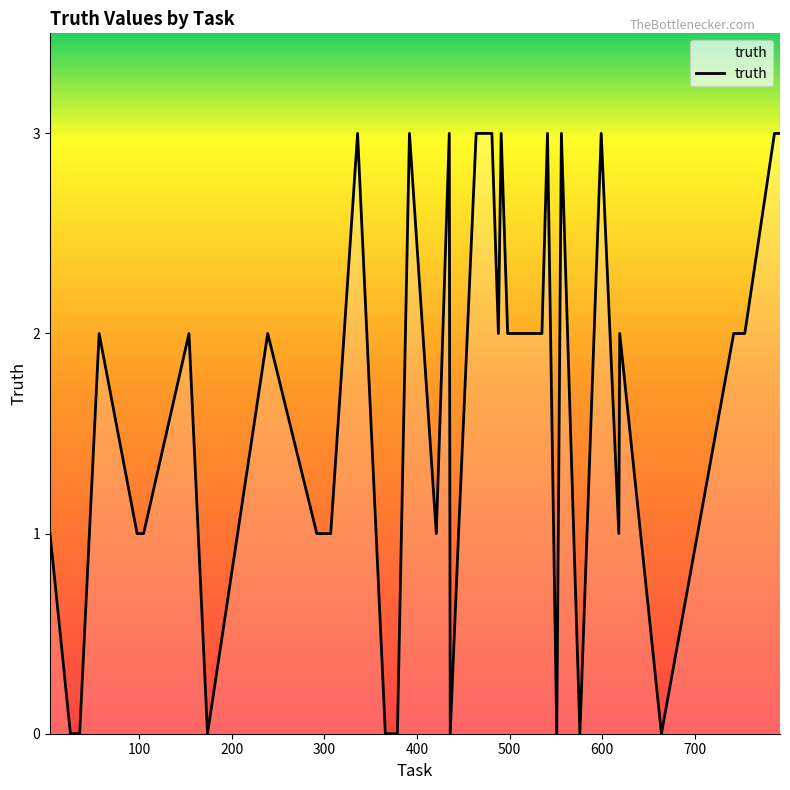

What is the difference between the maximum and minimum values?

3